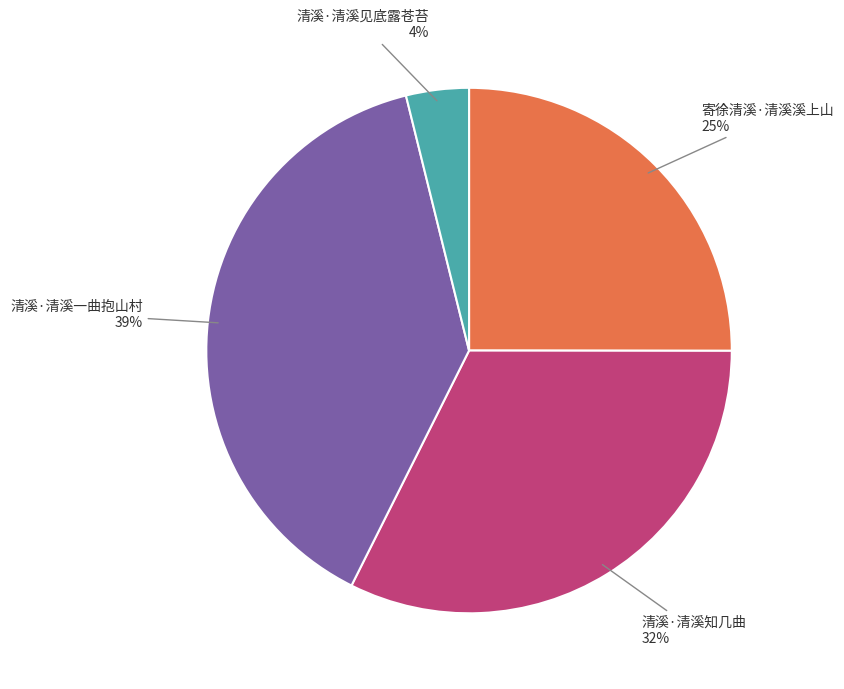

What is the largest slice in the pie chart?

清溪·清溪一曲抱山村